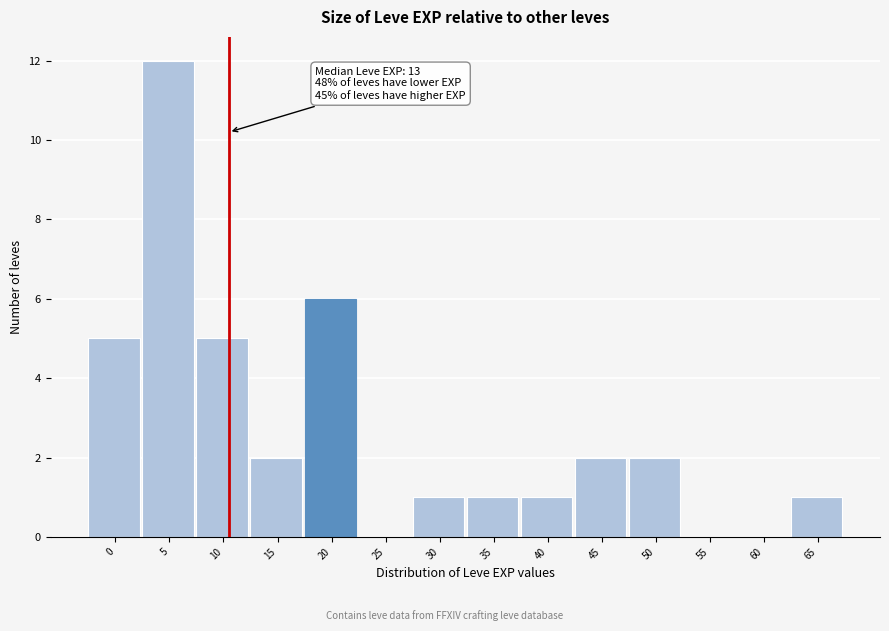

Reading left to right, list all the values displayed in this chart.

0=5	5=12	10=5	15=2	20=6	25=0	30=1	35=1	40=1	45=2	50=2	55=0	60=0	65=1